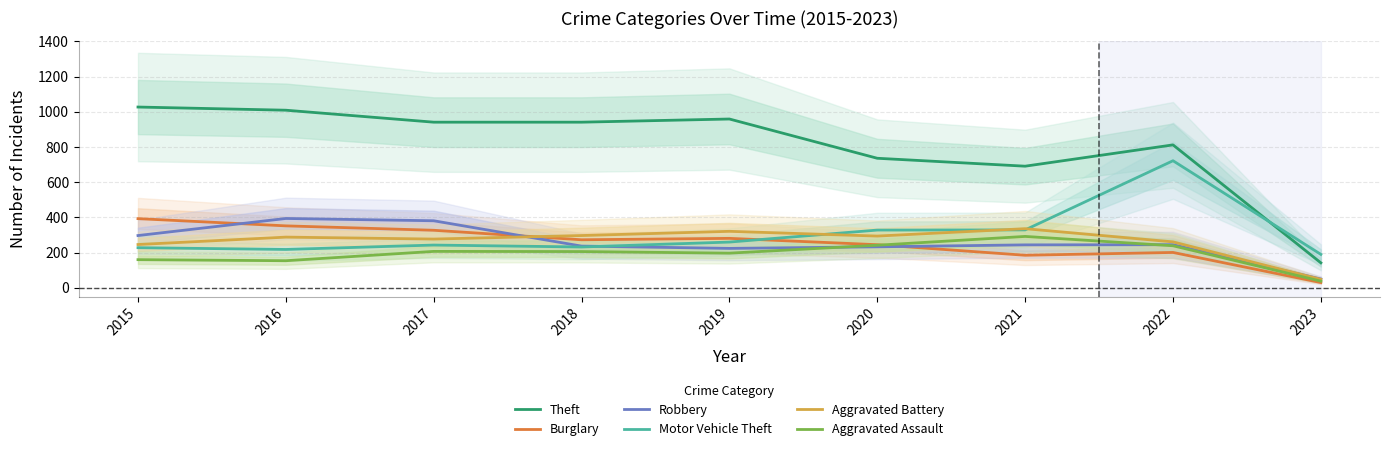

In Burglary, how many points are higher than both neighbors (excluding endpoints)?

2